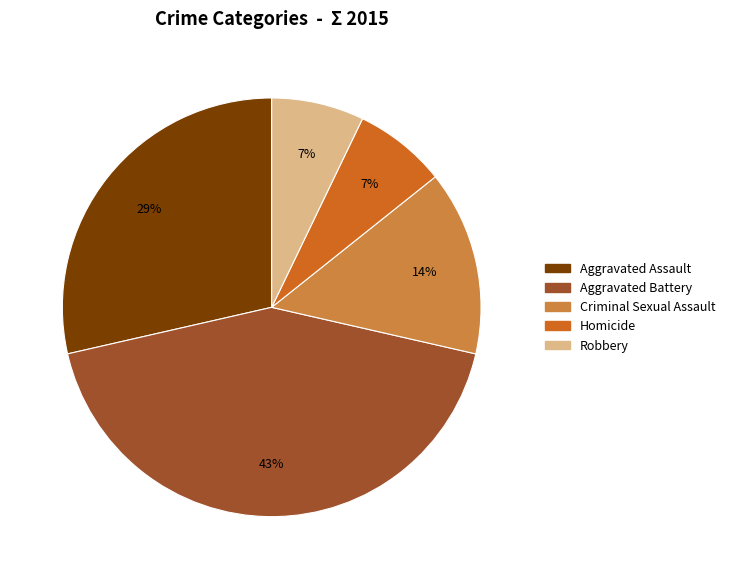

Is there any slice that represents more than half of the pie?

No